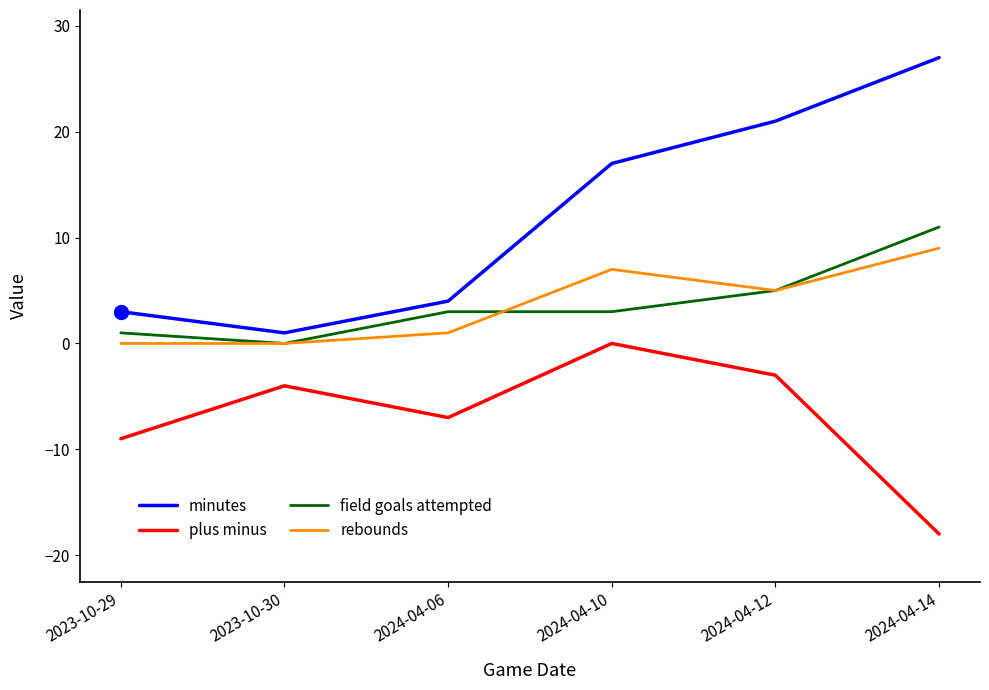

Which series has the largest range (max minus min)?

minutes